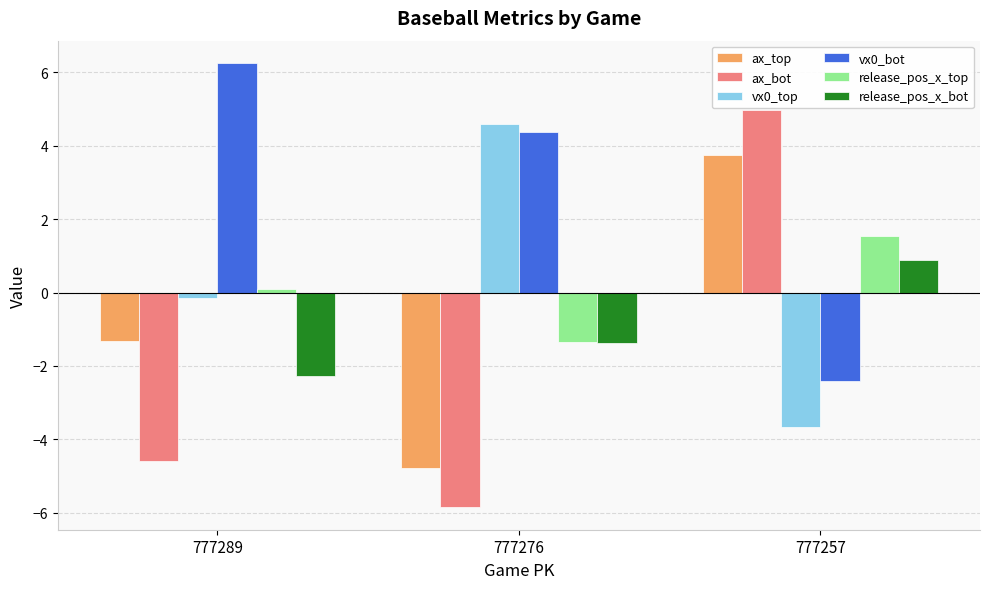

What is the smallest value displayed?

-5.9